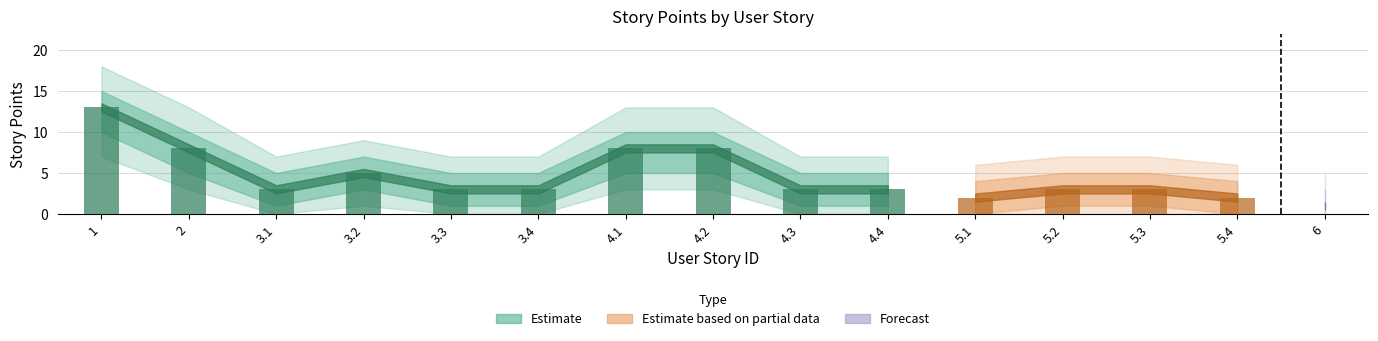

True or false: lower_band2 has a value of -3 at 5.3.

False